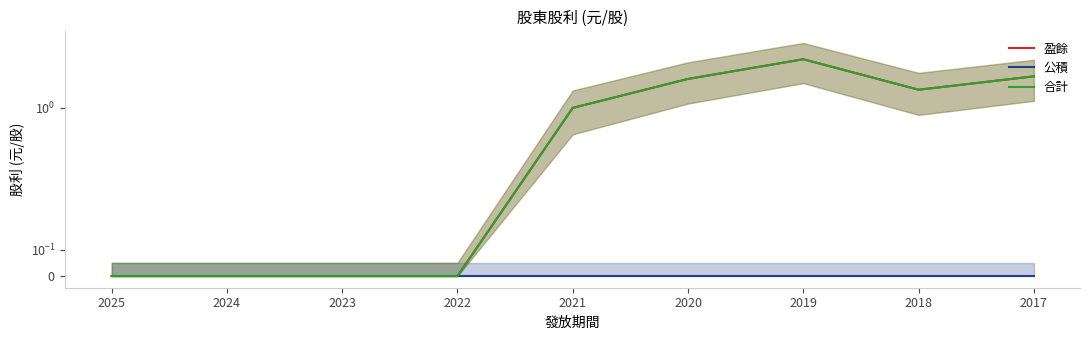

Which series has the largest range (max minus min)?

盈餘